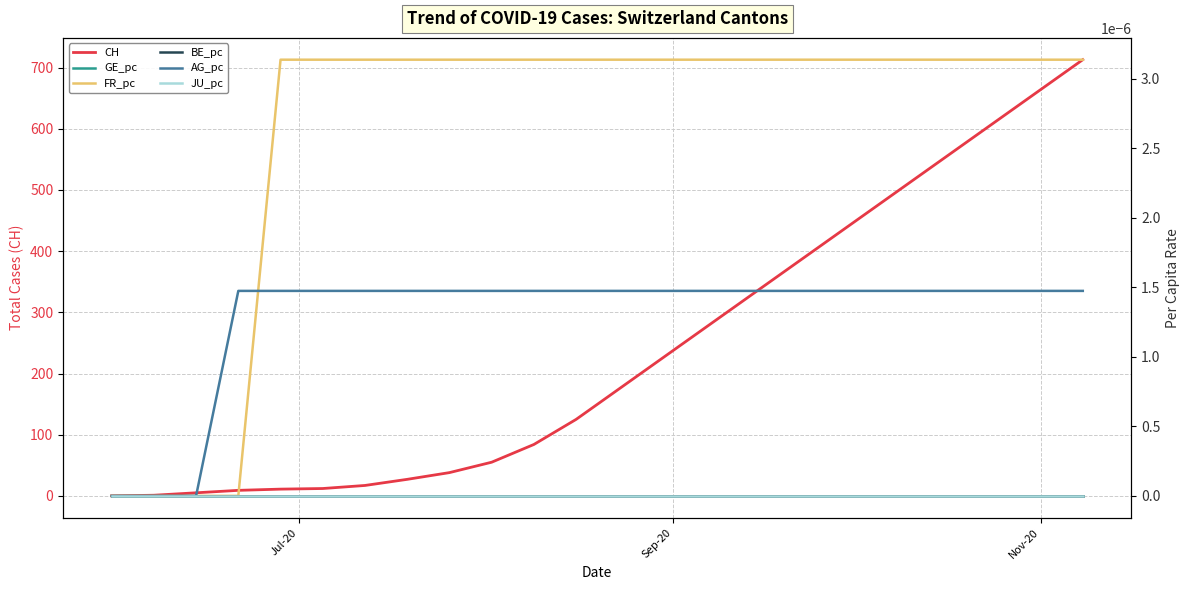

True or false: JU_pc and FR_pc cross at least once.

False